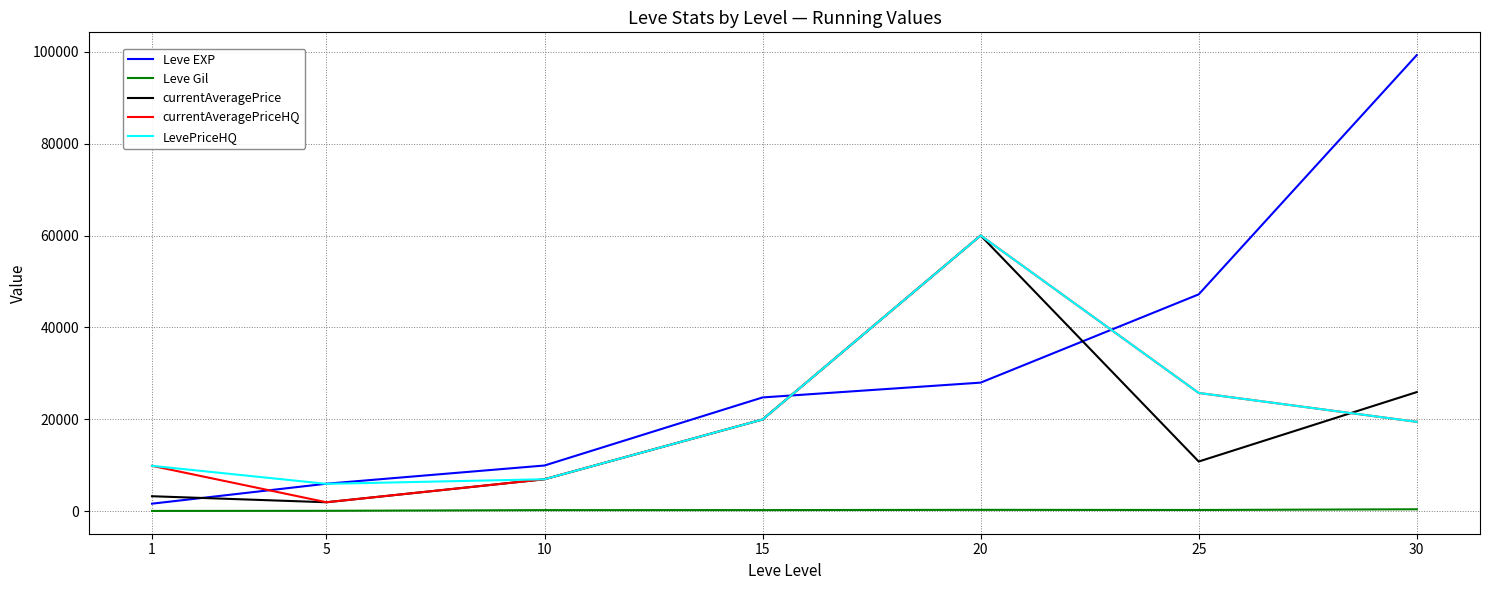

What are all the series names shown in the legend?

Leve EXP, Leve Gil, currentAveragePrice, currentAveragePriceHQ, LevePriceHQ